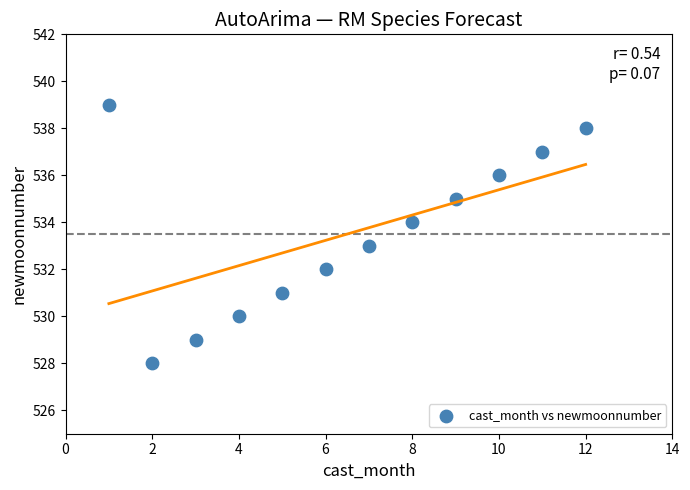

What is the range of X values (max minus min)?

11